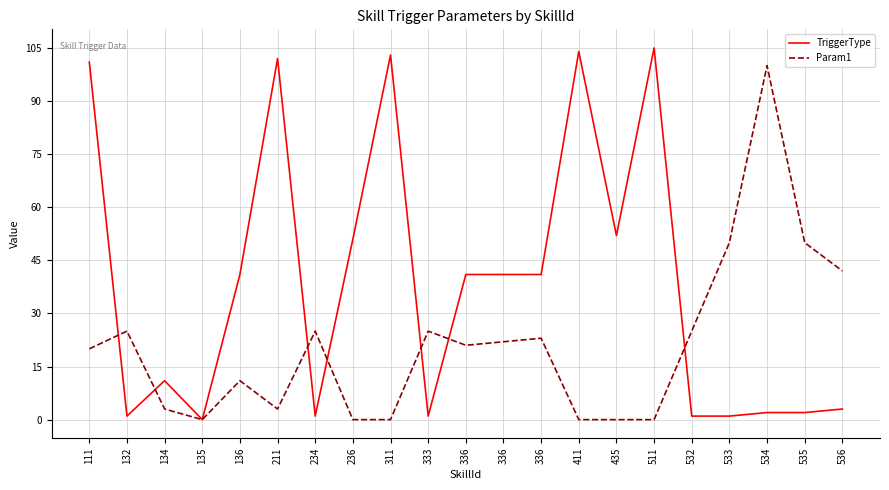

List the labels in order of Param1 value, largest first.

534, 533, 535, 536, 132, 234, 333, 532, 336, 336, 336, 111, 136, 134, 211, 135, 236, 311, 411, 435, 511